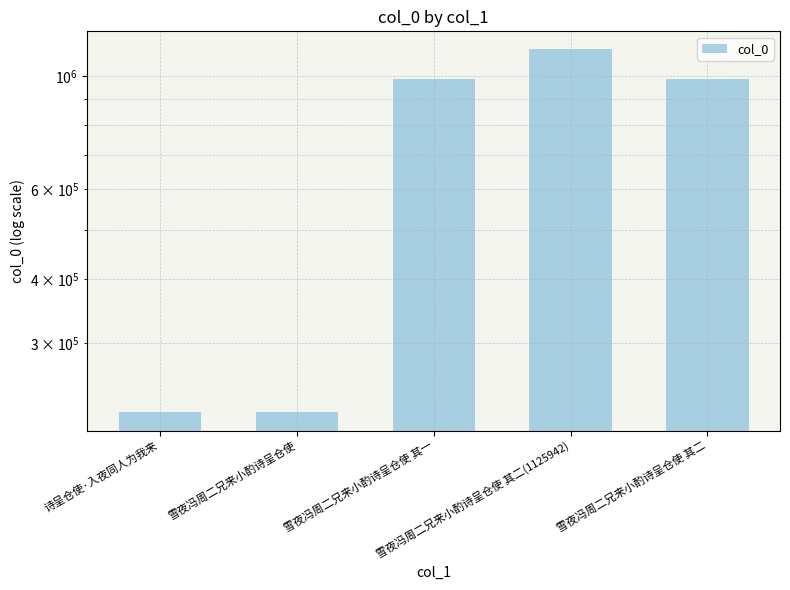

What is the average value?

707307